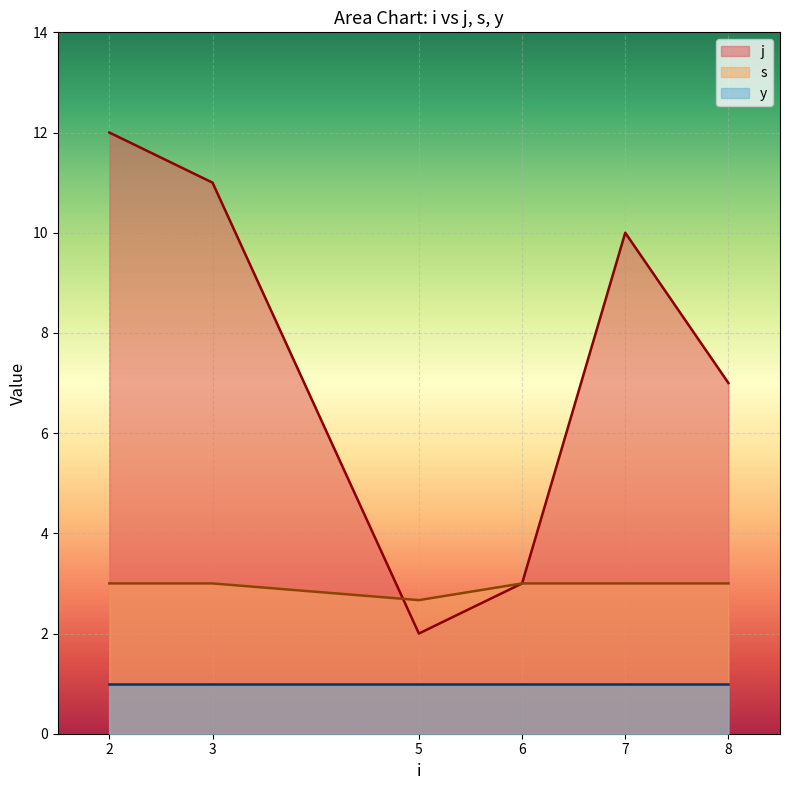

The j_line series shows 3.0 at 6. True or false?

True